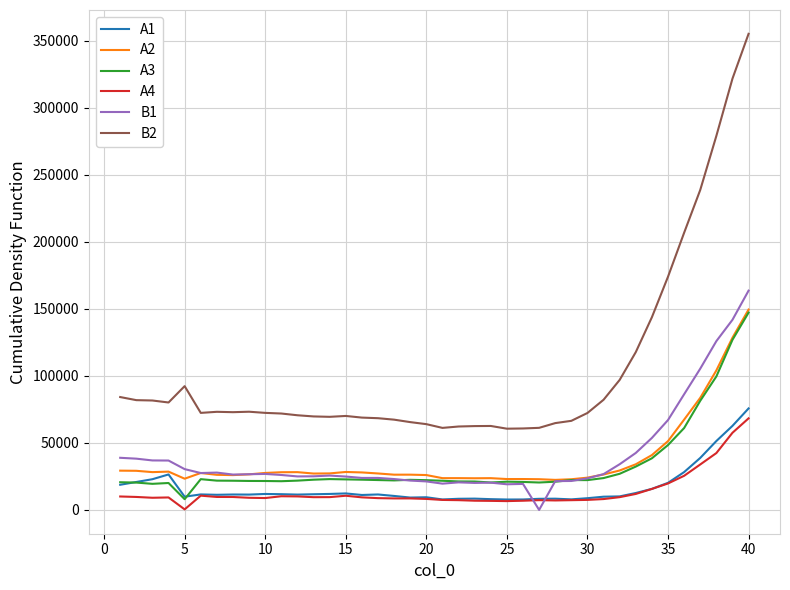

Which series has the largest total across all categories?

B2